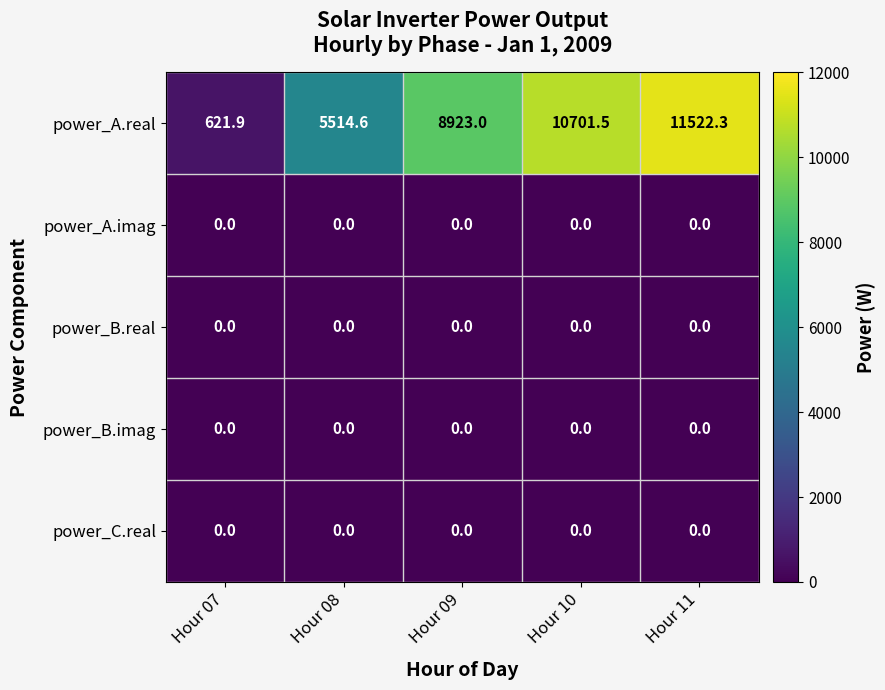

The value of power_A.real at Hour 10 is 10701.5. True or false?

True